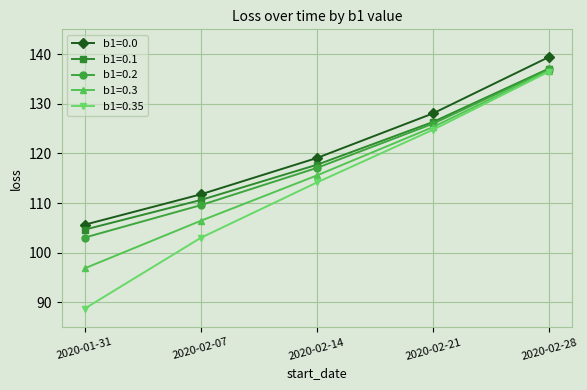

At which category is the sum across all series the highest?

2020-02-28